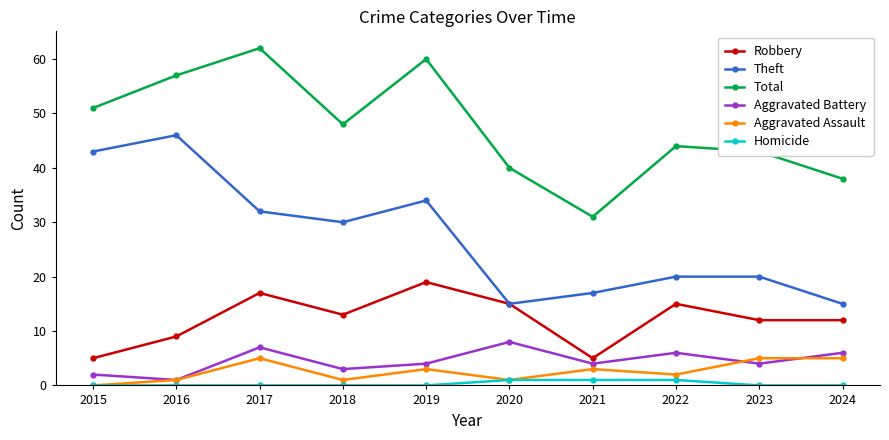

True or false: Aggravated Battery and Homicide cross at least once.

False